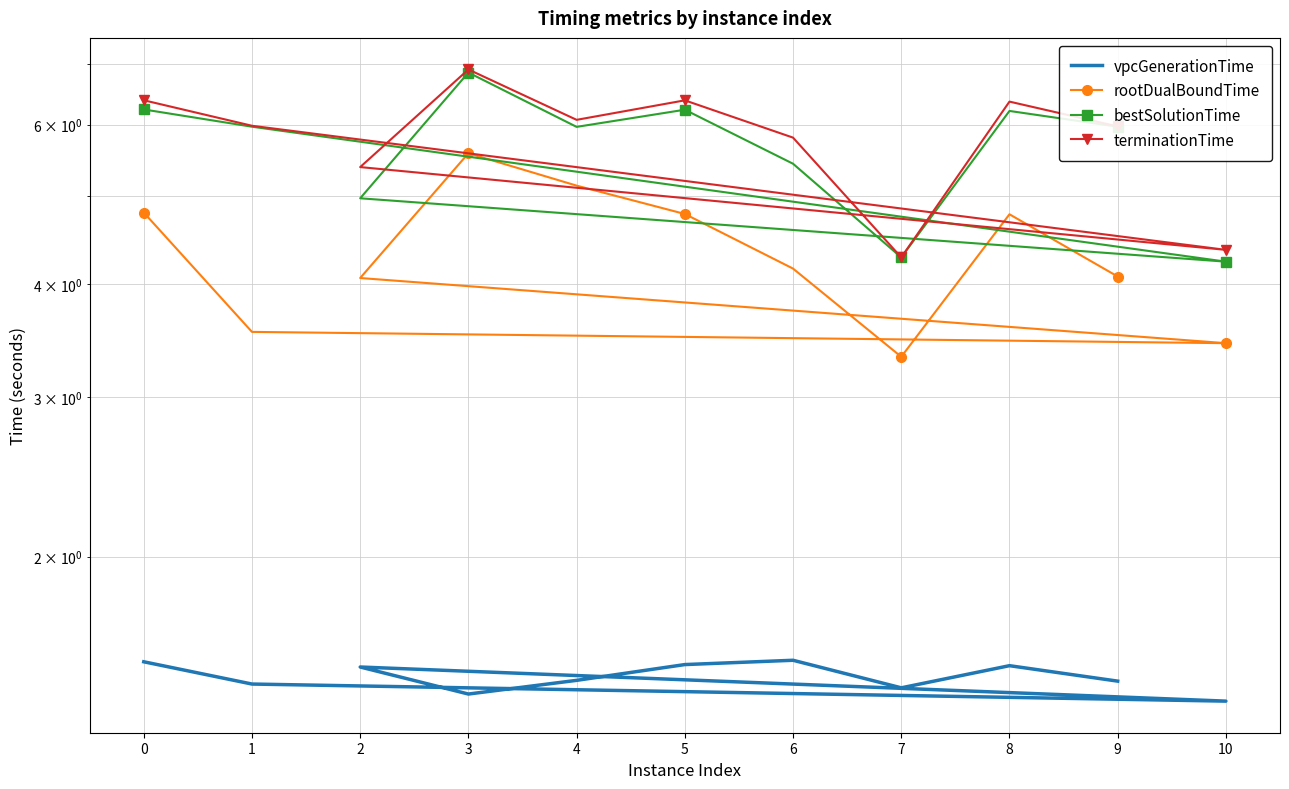

At which category does rootDualBoundTime reach its first local peak?

3